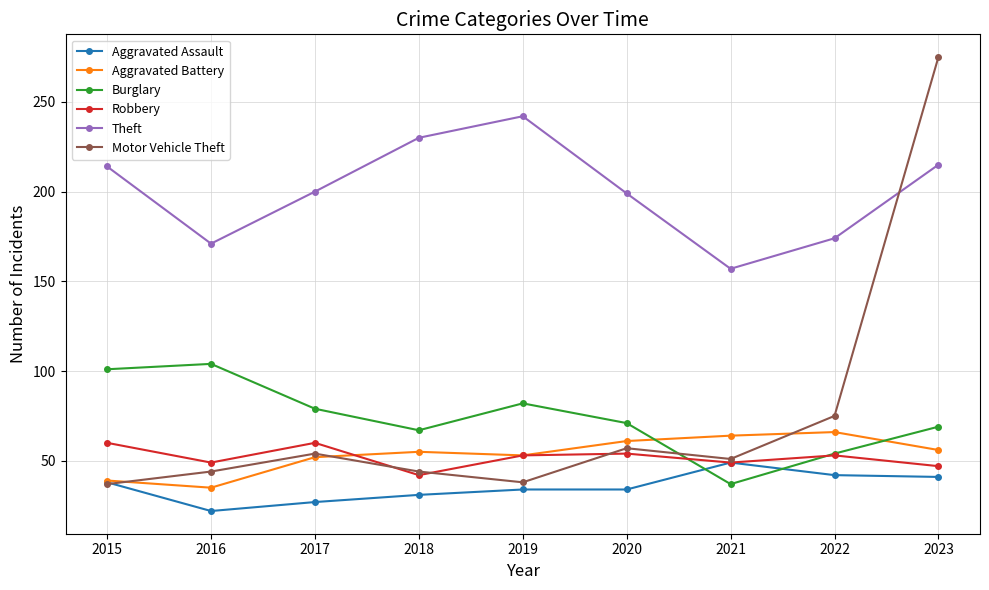

Count the number of categories in the chart.

9